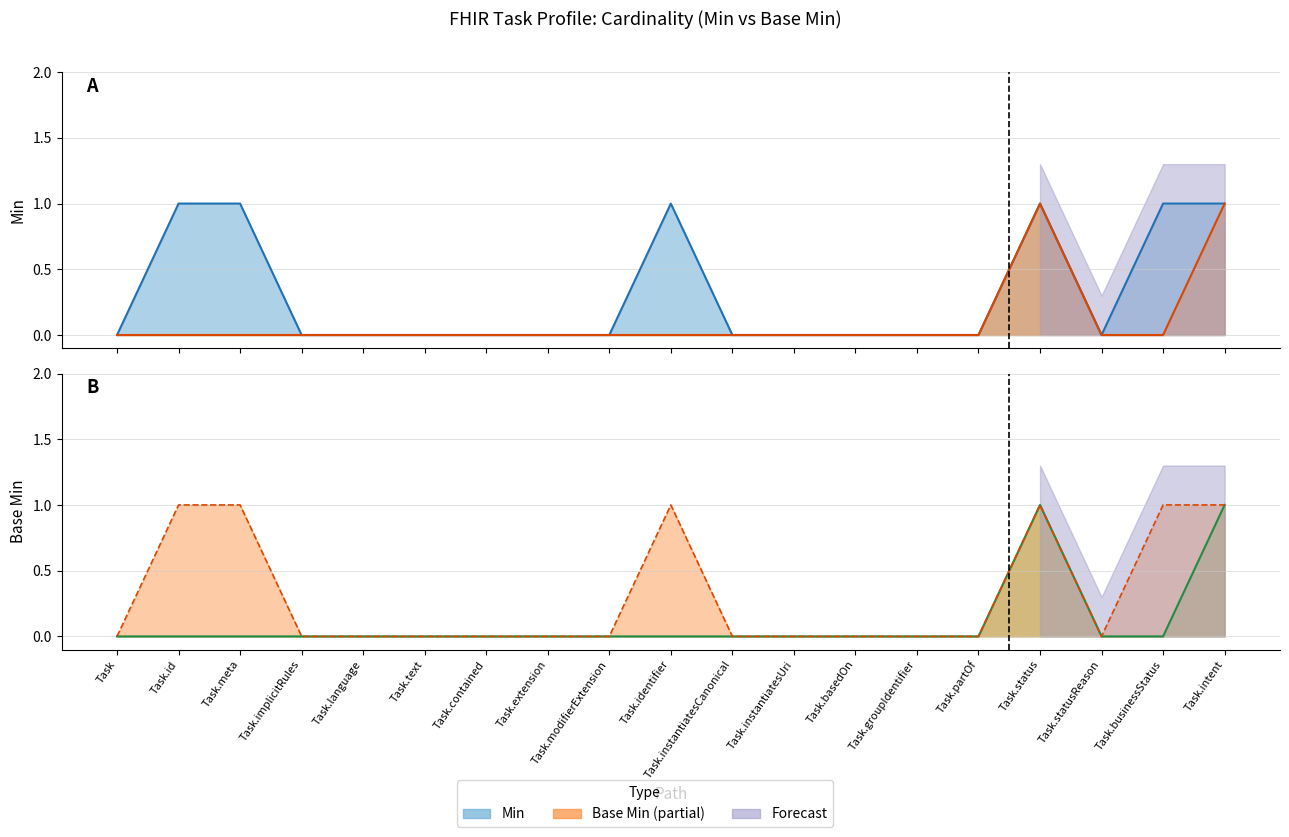

At which label is Min closest to 0?

Task